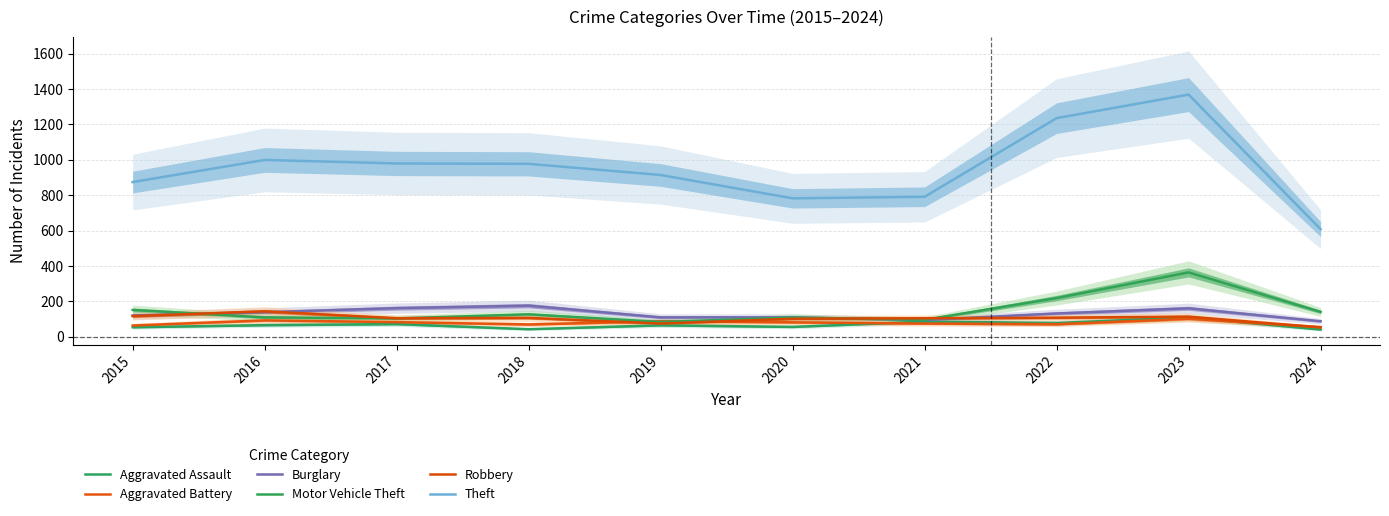

At which category is the sum across all series the highest?

2023